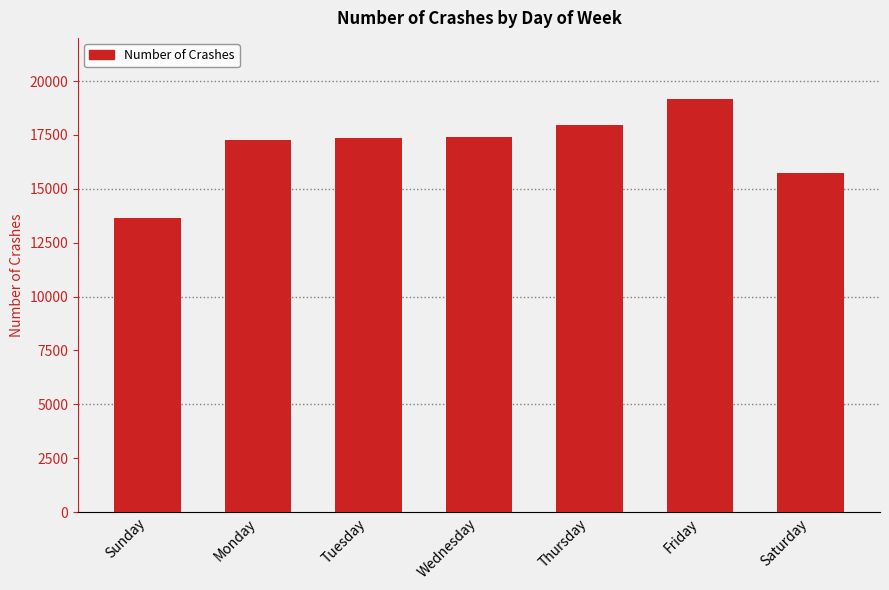

At which category does the chart reach its minimum across all series?

Sunday